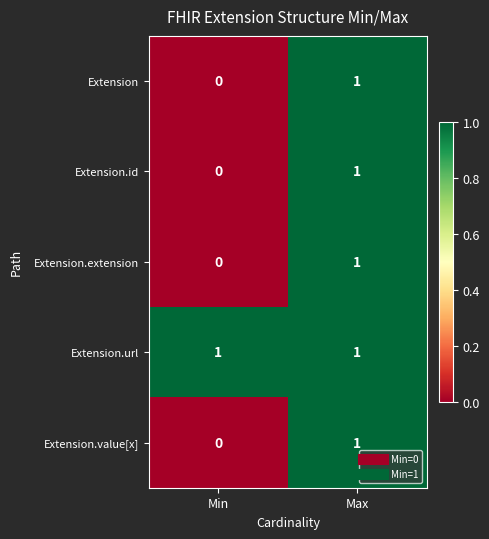

At which category does the chart reach its minimum across all series?

Min